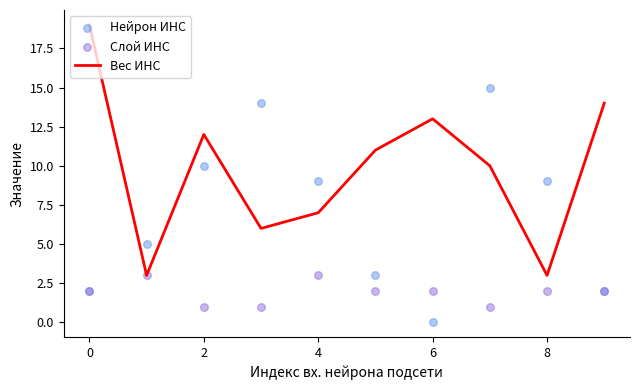

What is the maximum value for Вес ИНС?

19